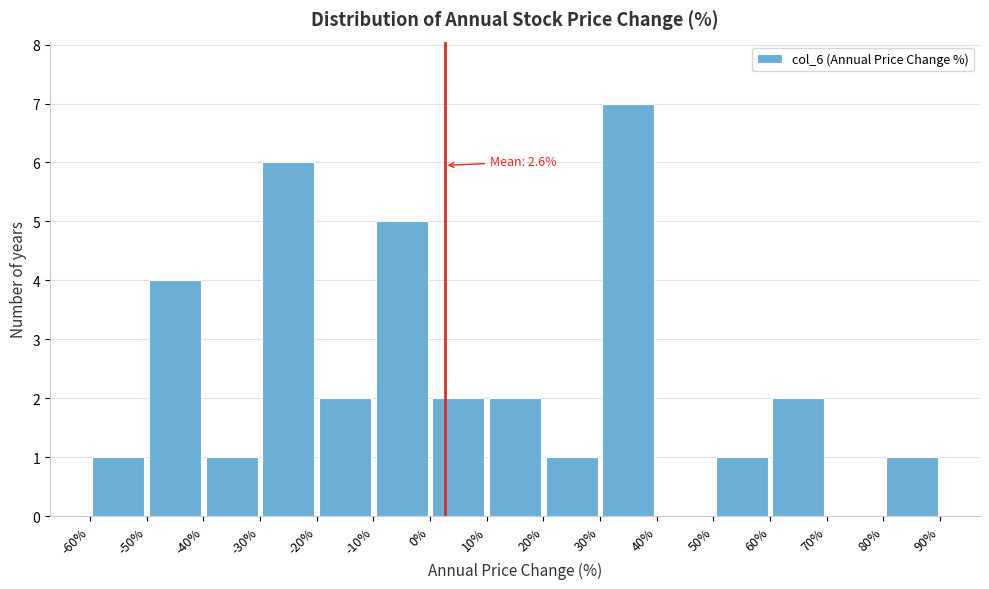

Over which range of the x-axis is the bar tallest?

30% to 40%